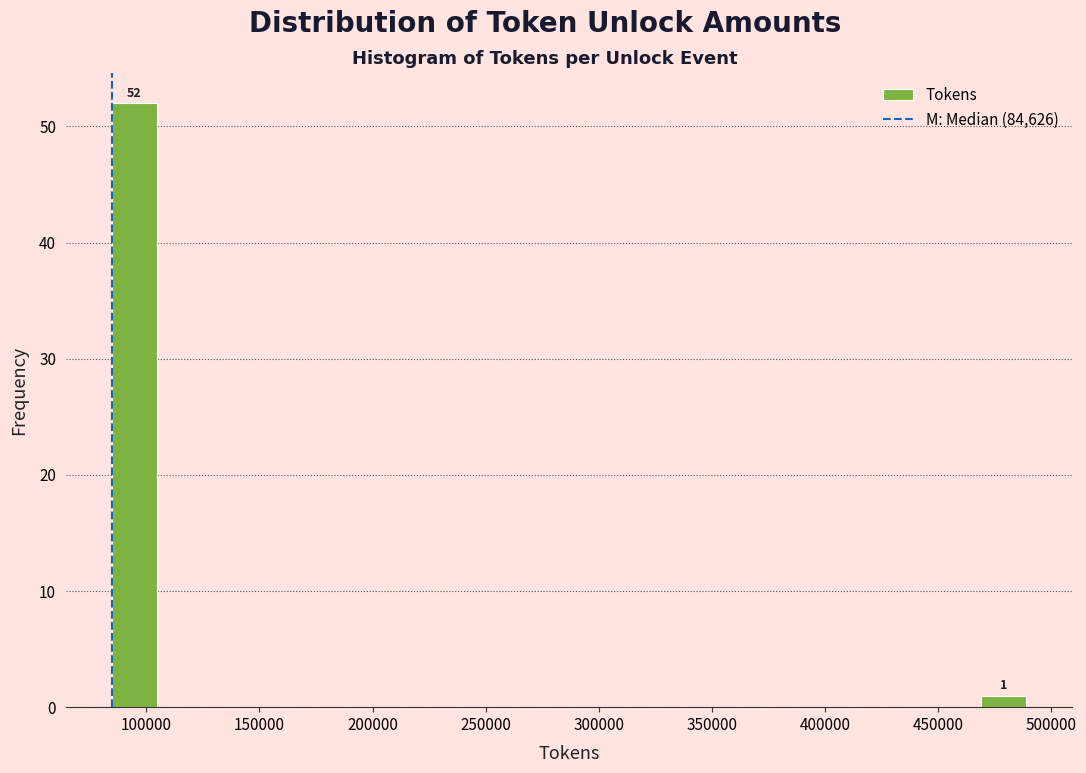

Which range on the x-axis has the tallest bar?

85000 to 105000